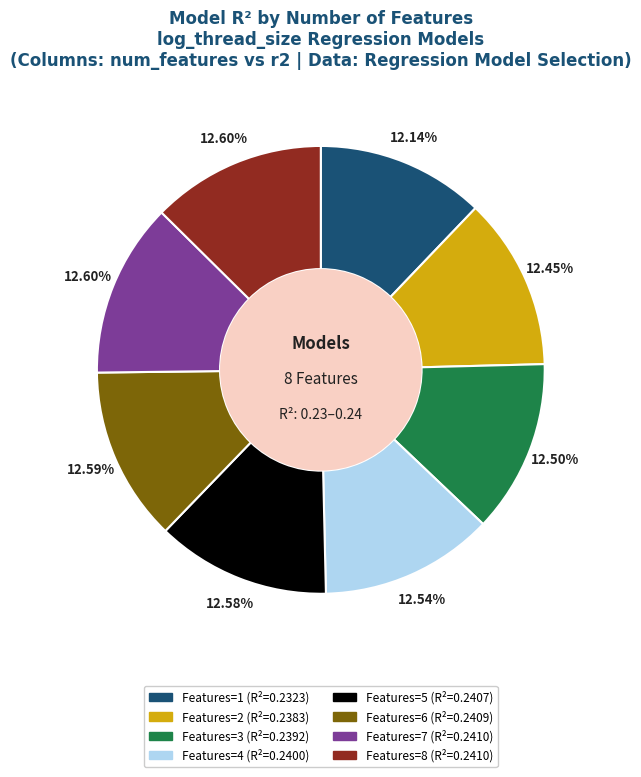

Is there a majority slice in this chart?

No